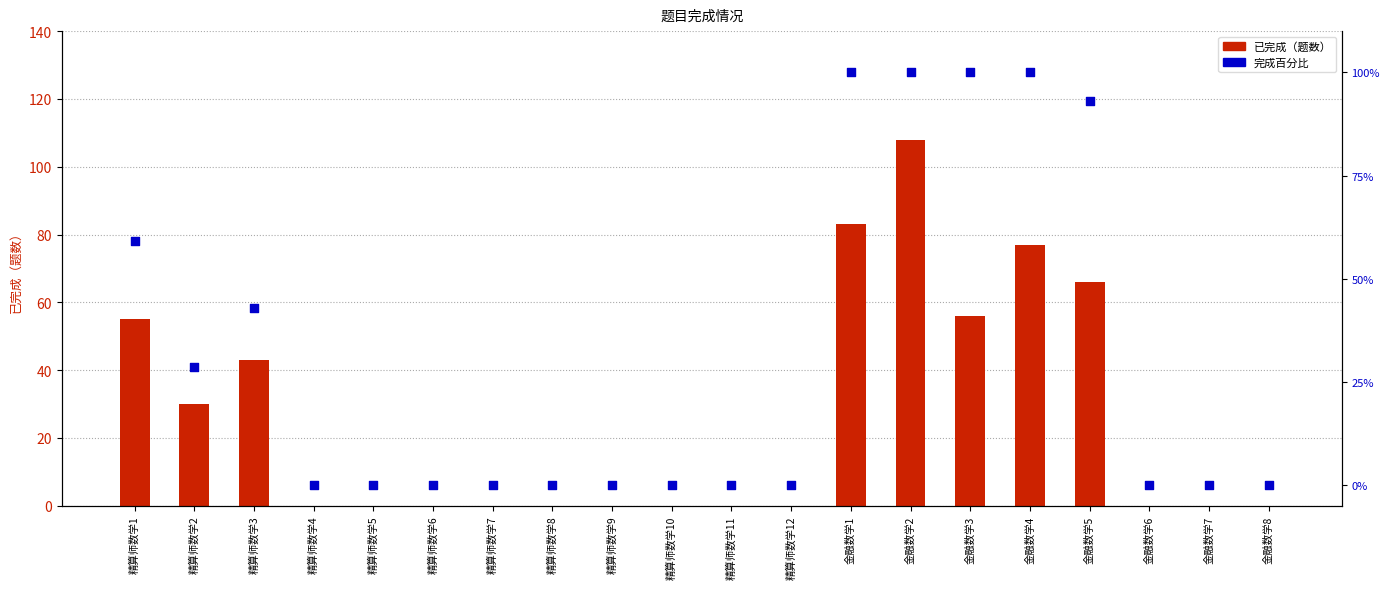

At how many categories does at least one series exceed 31?

7